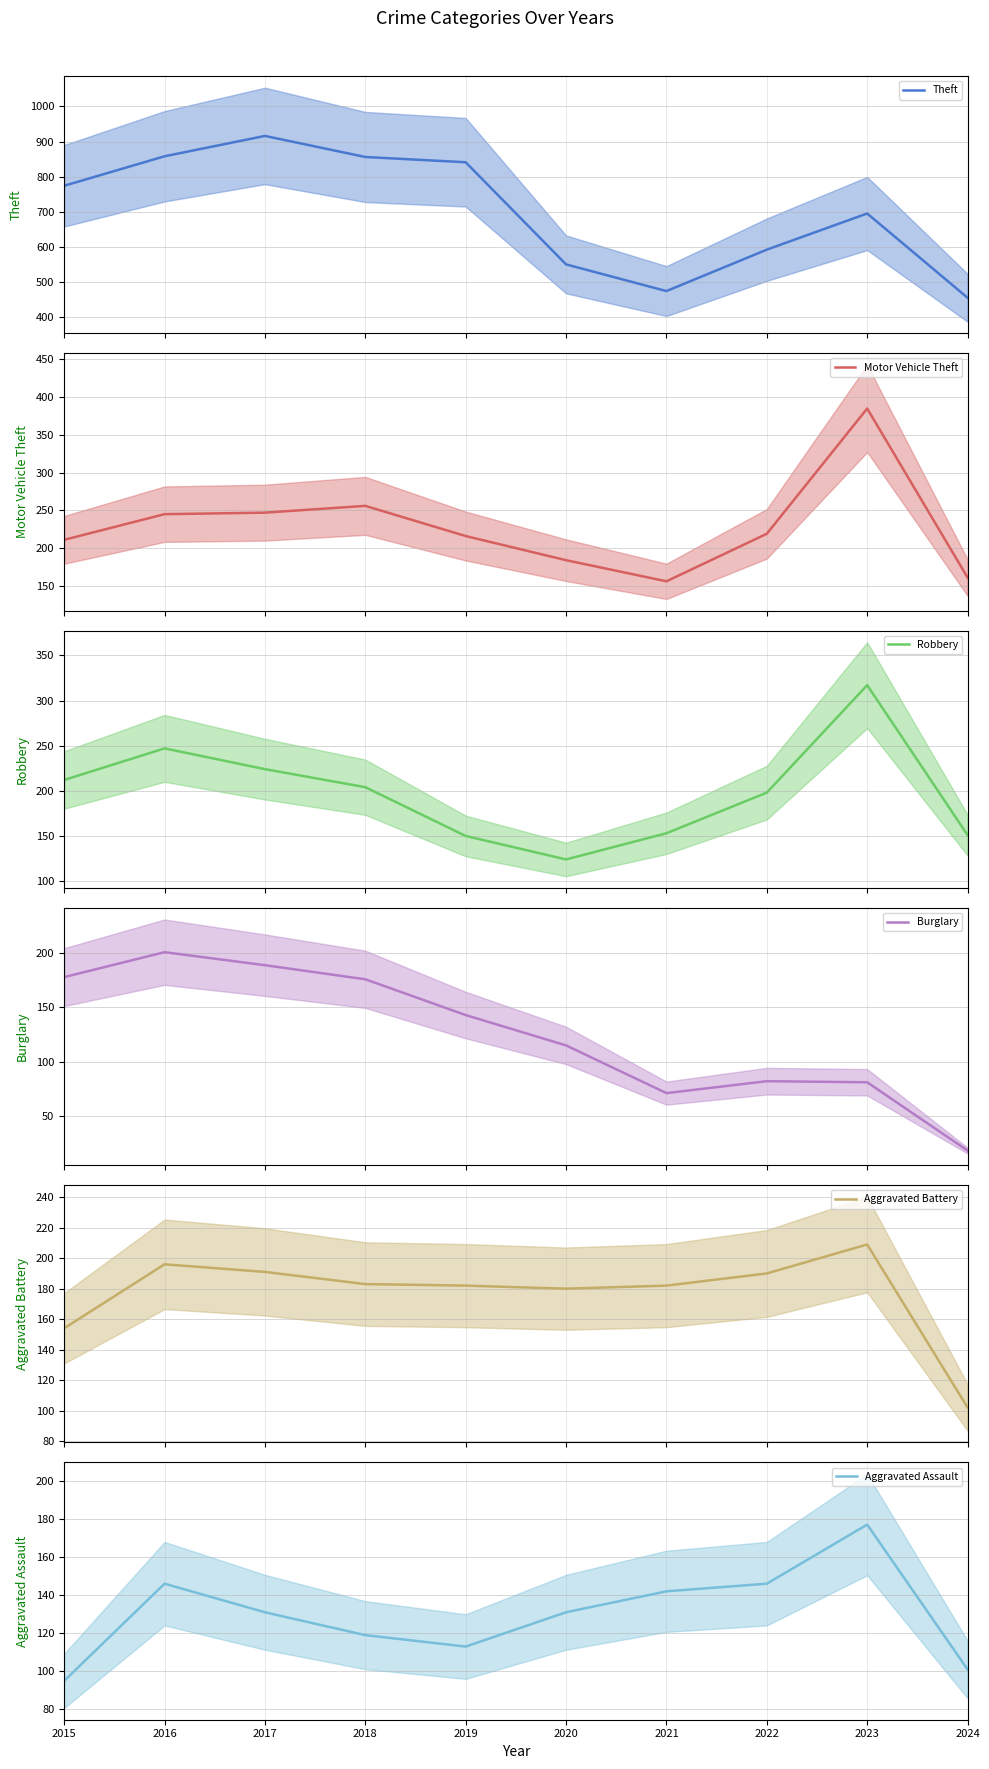

Where is Aggravated Battery nearest to the value 155?

2015